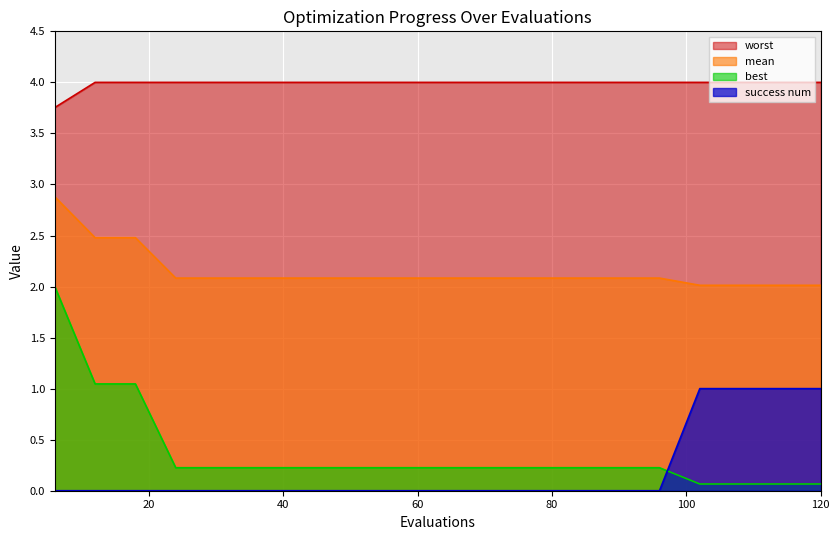

What are all the series names shown in the legend?

worst, mean, best, success num